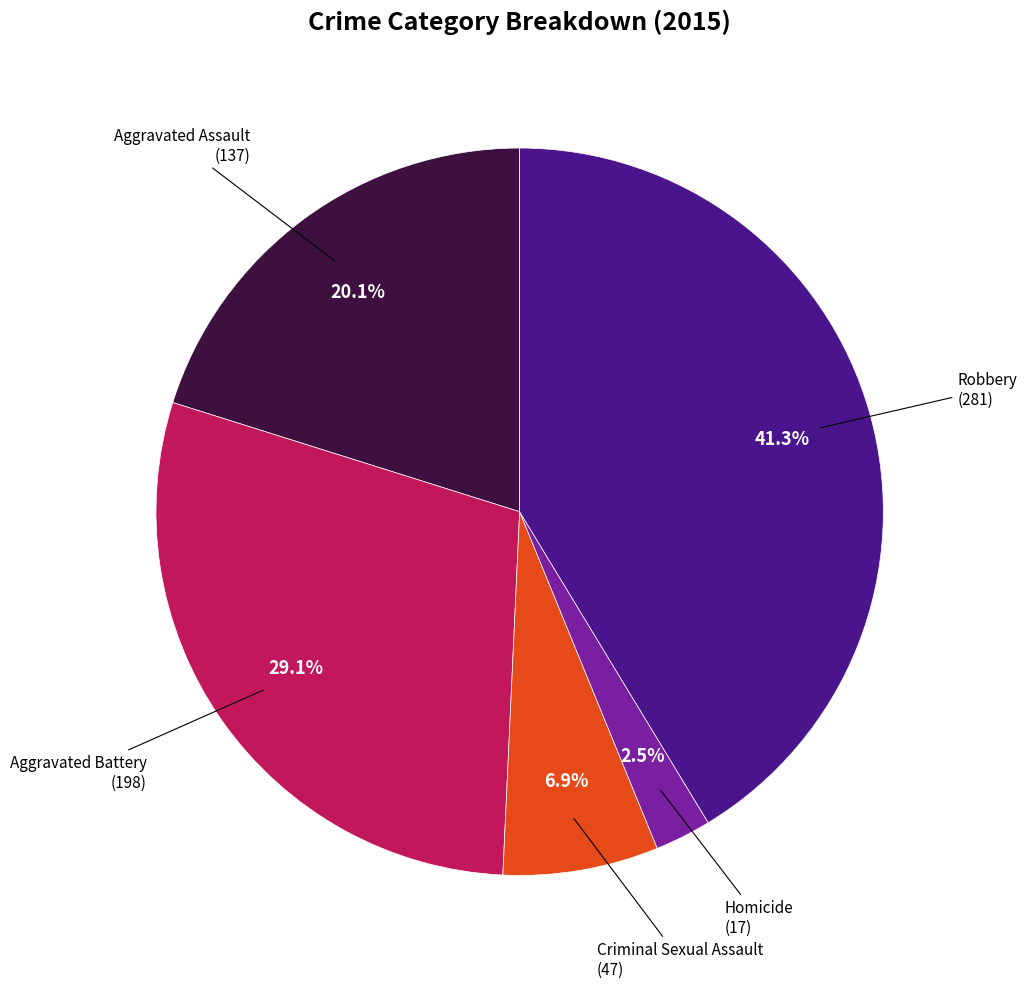

Does any single category account for the majority?

No